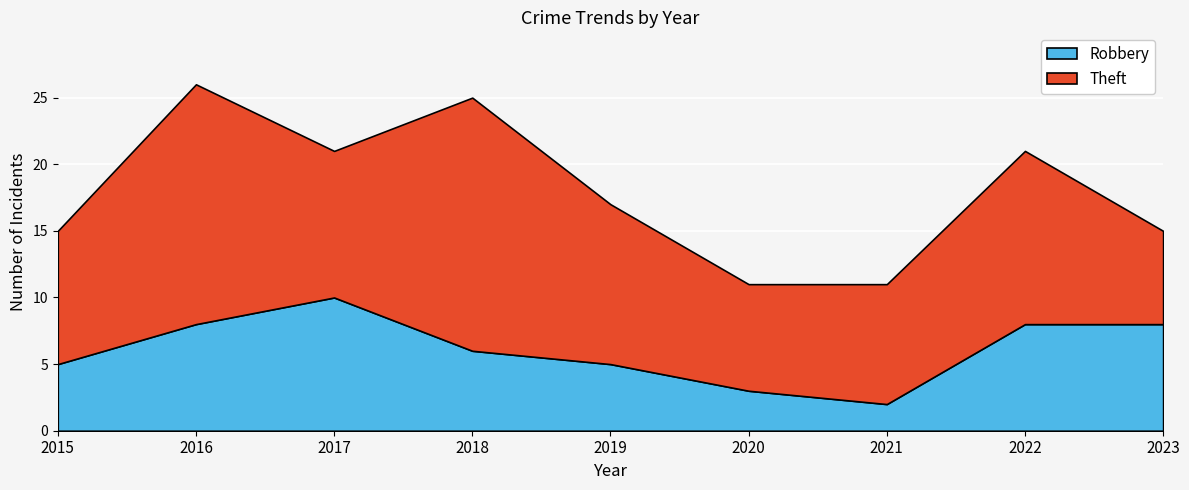

At which category is the sum across all series the highest?

2016